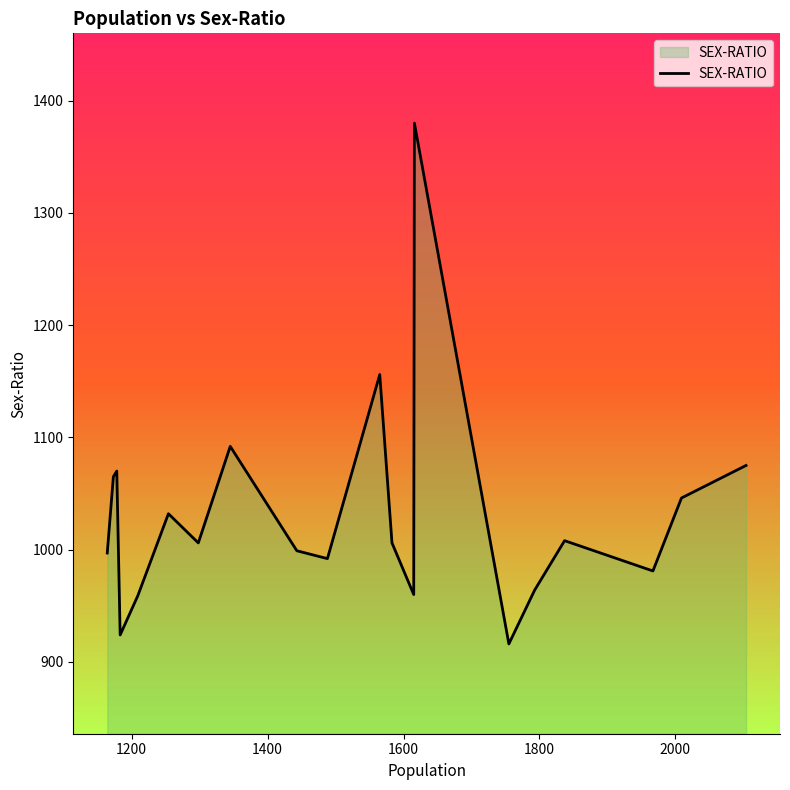

What is the smallest value displayed?

916